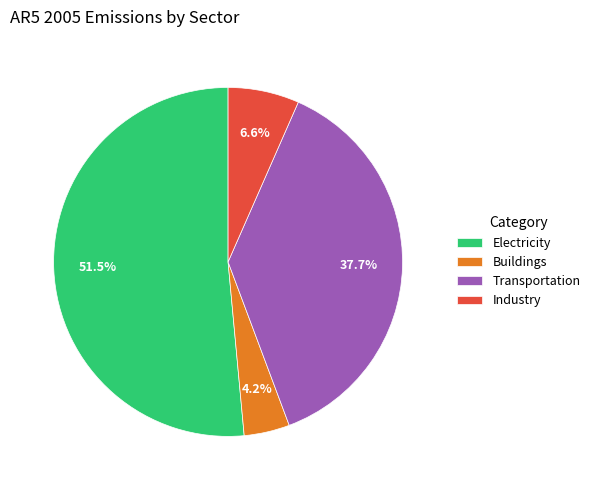

Is it true that Transportation is 38% of the pie?

True